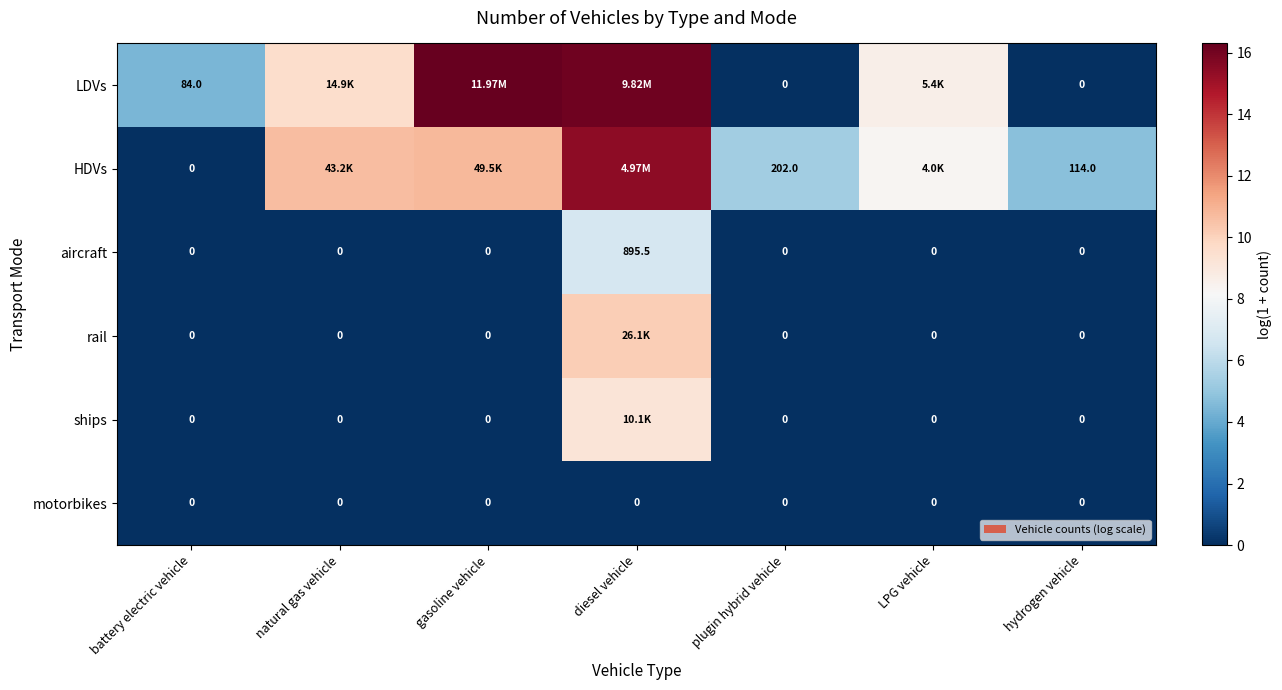

How many values in the aircraft series exceed 0?

1